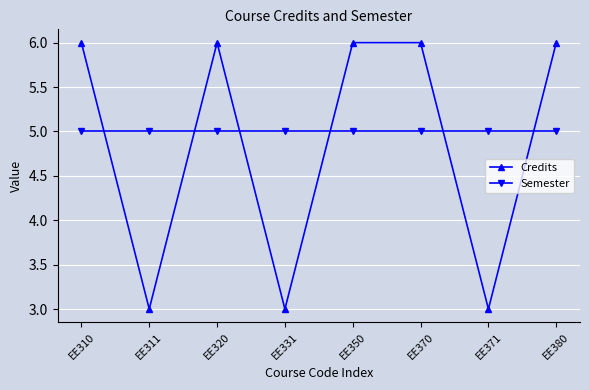

What is the greatest value displayed?

6